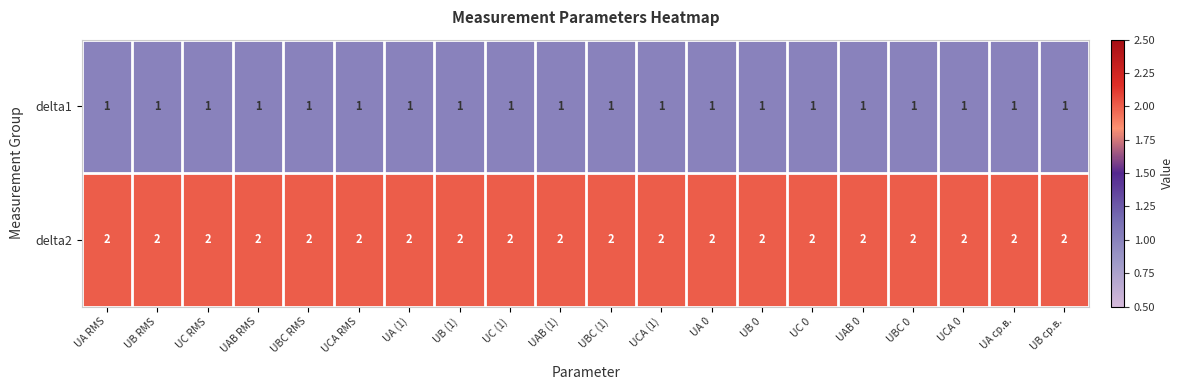

The delta1 series shows 1 at UC RMS. True or false?

True